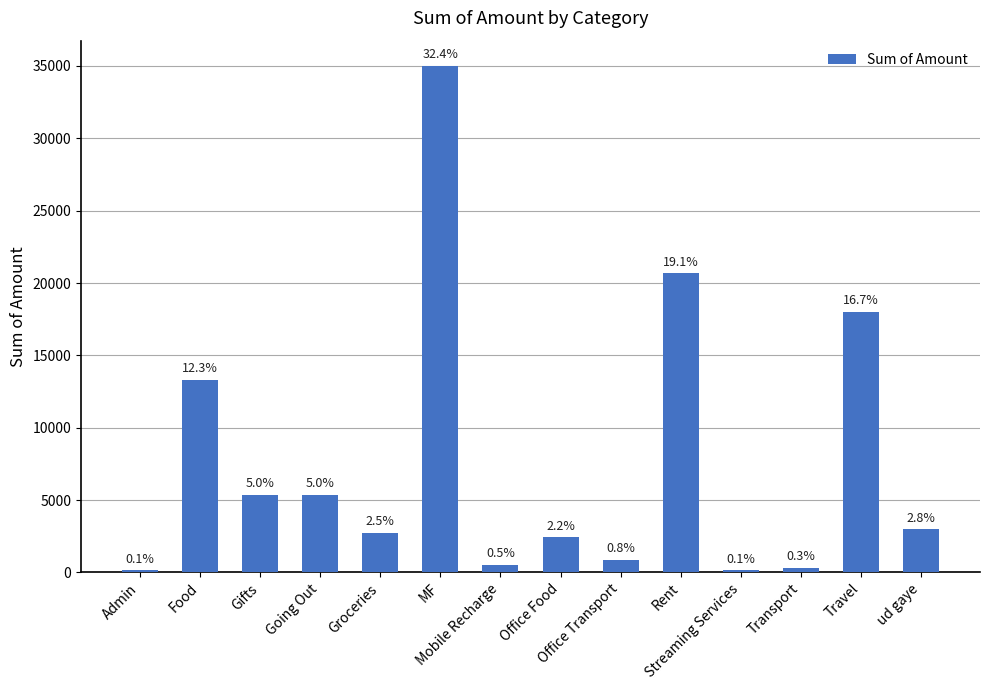

At which category does the chart reach its peak across all series?

MF